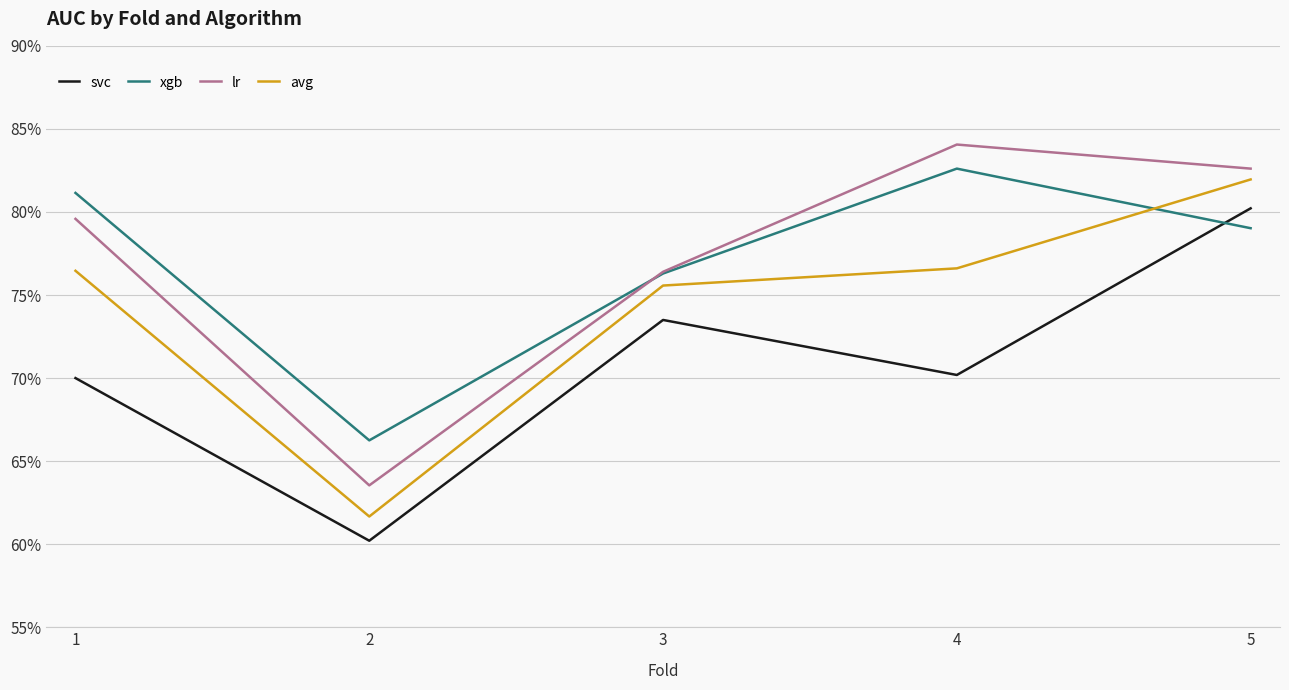

Rank the categories by avg value from lowest to highest.

2, 3, 1, 4, 5